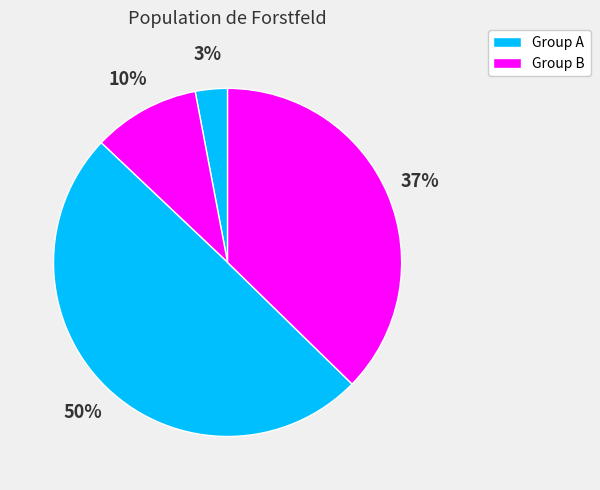

Count the number of slices in the pie.

4